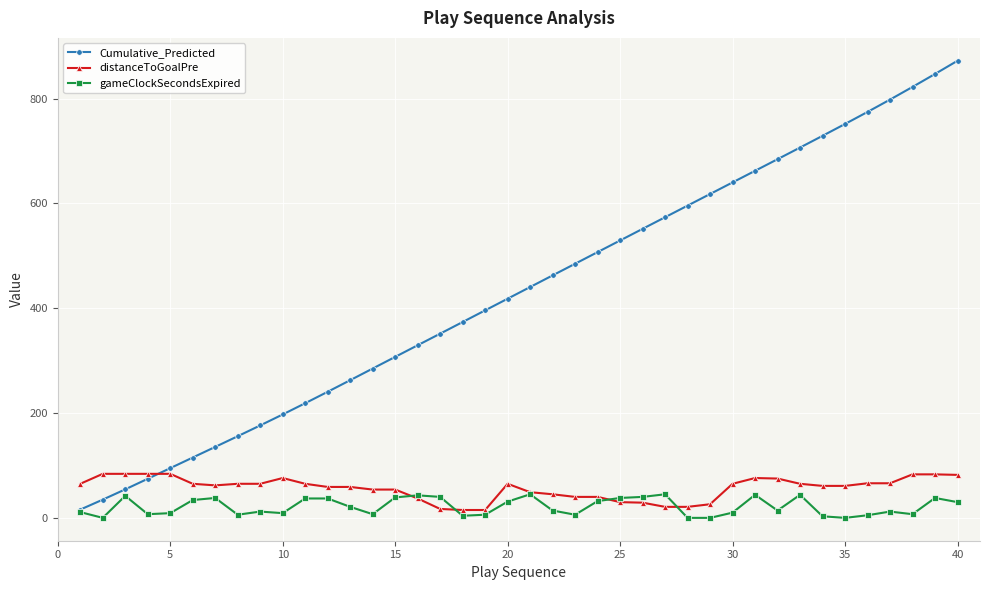

What is the difference between the maximum and minimum values in the distanceToGoalPre series?

69.0